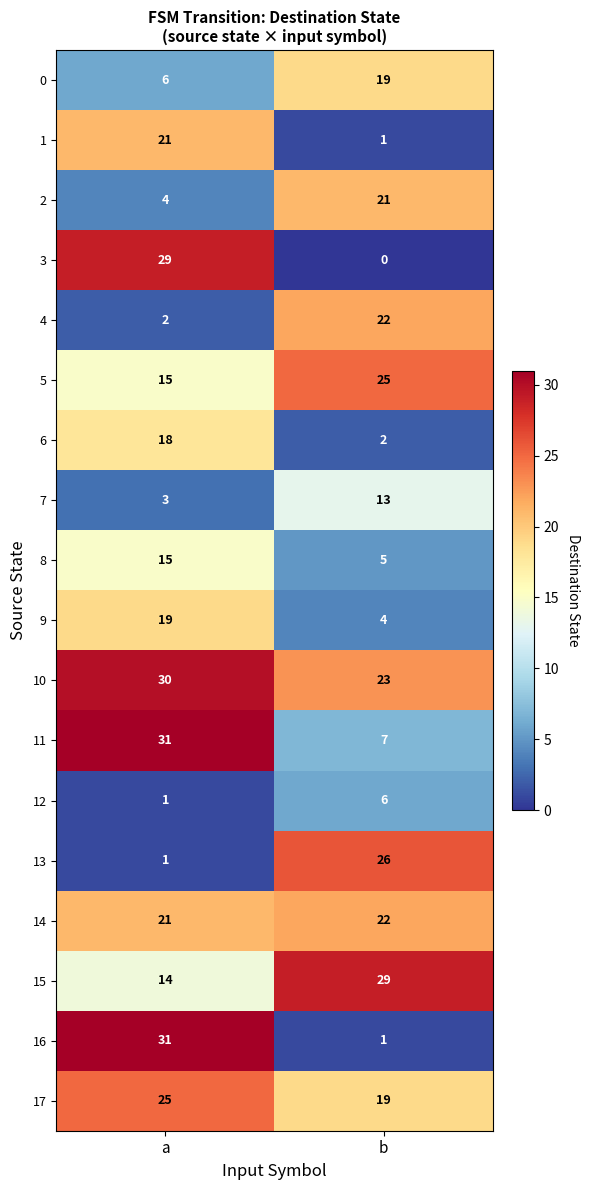

Which series has the largest range (max minus min)?

16